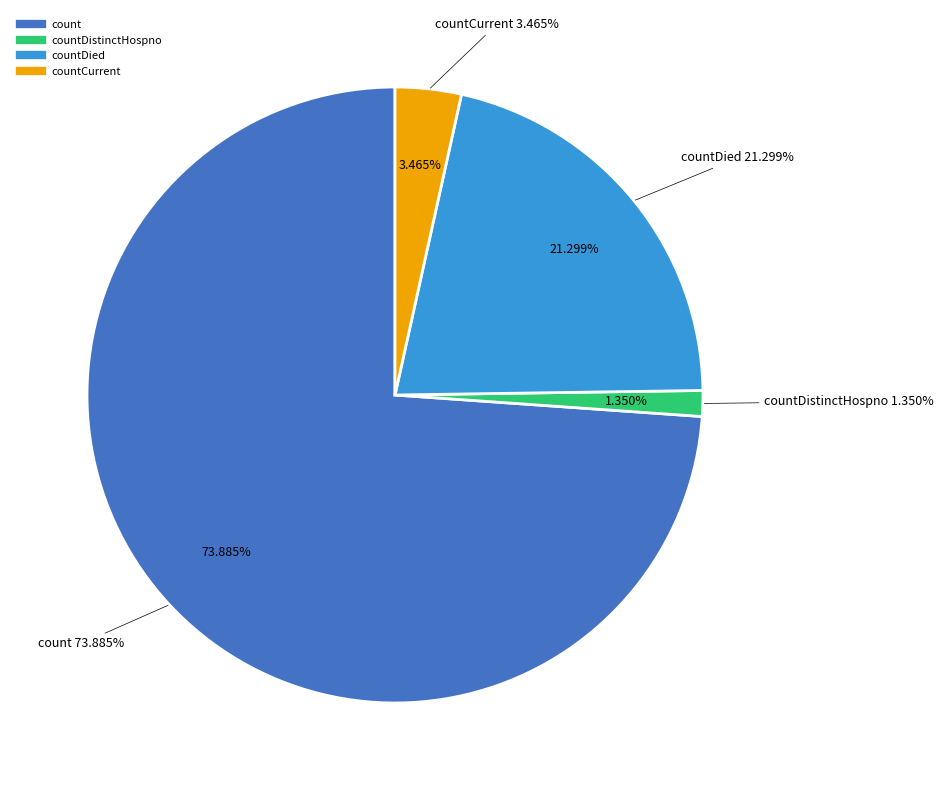

To the nearest percent, what percentage of the pie is count?

74%